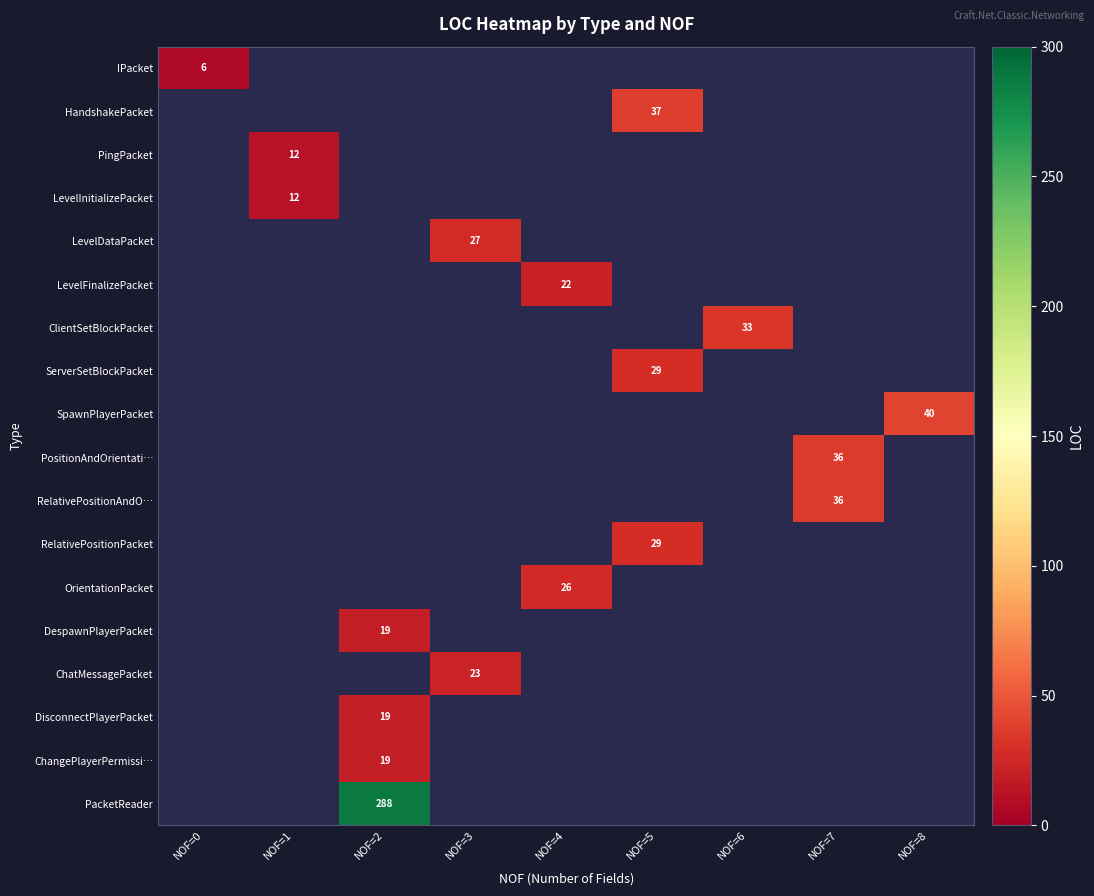

True or false: OrientationPacket has a value of 26 at NOF=4.

True